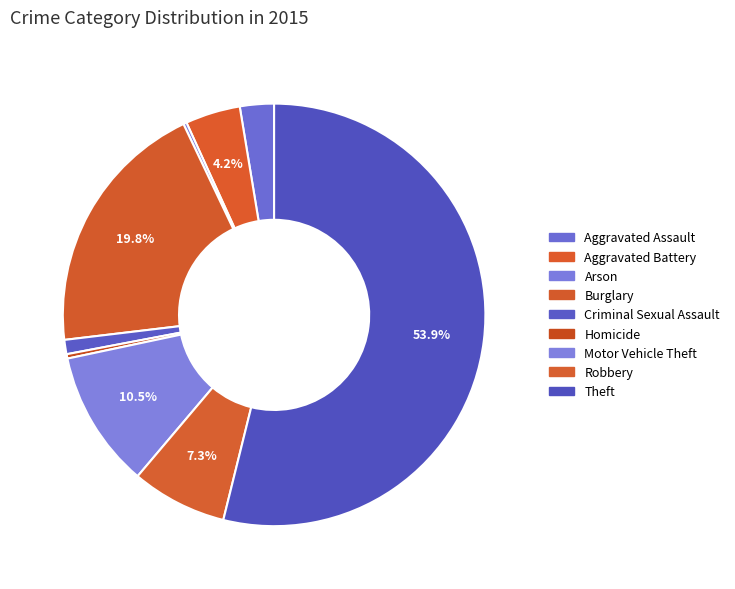

Which category has the smallest portion of the pie?

Arson